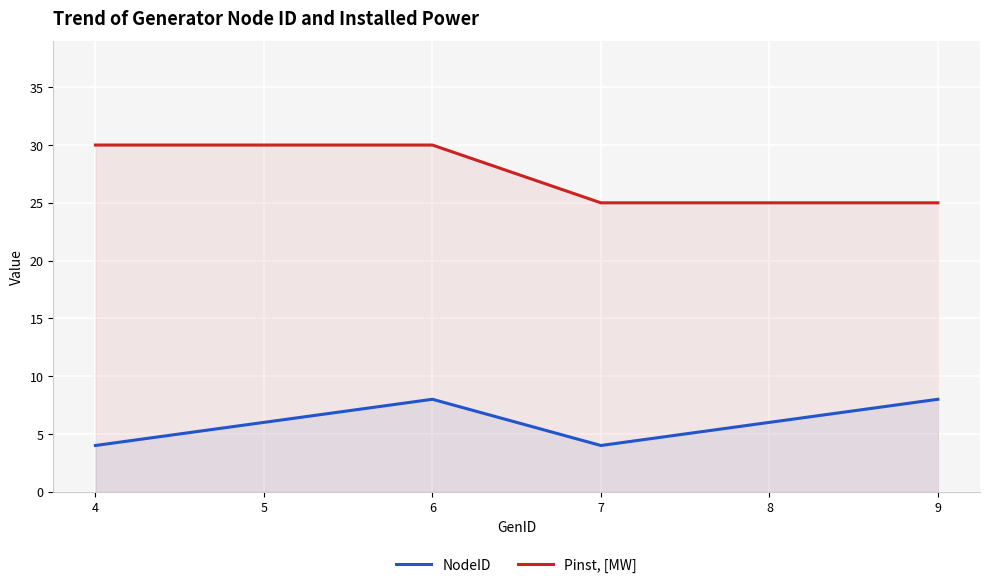

Rank the series by their average value, from highest to lowest.

Pinst, [MW], NodeID